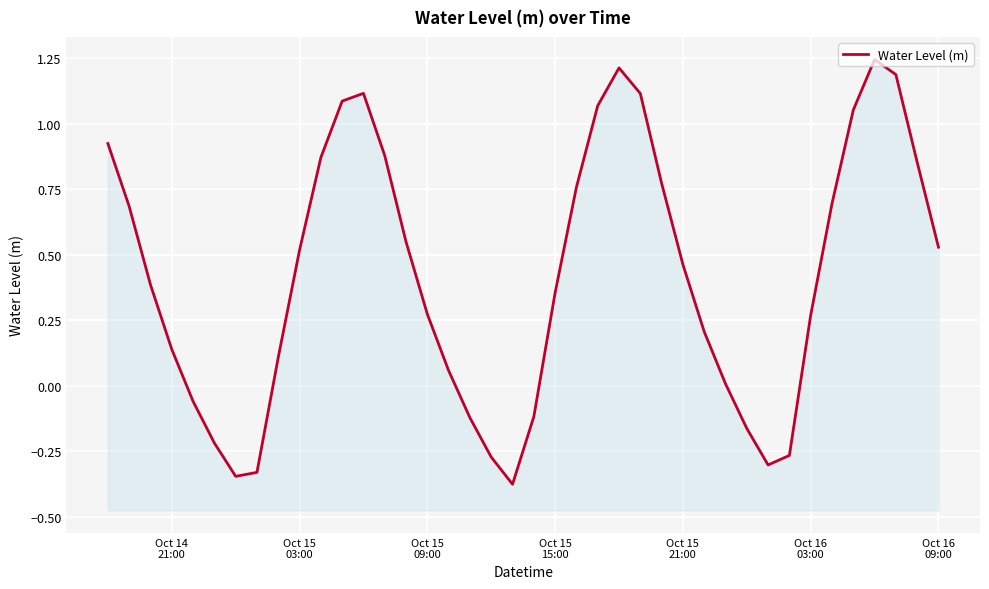

What position from the left is Oct 15
09:00?

3